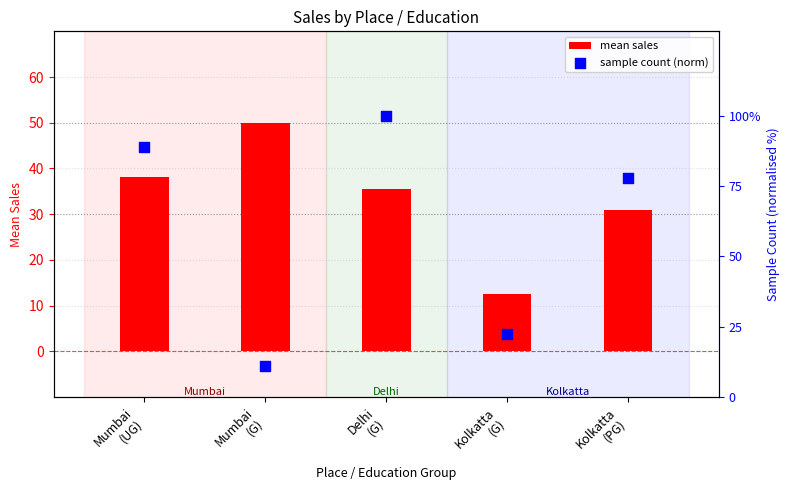

Is the value of mean sales at Delhi
(G) greater than the value of sample count (norm) at Mumbai
(G)?

Yes